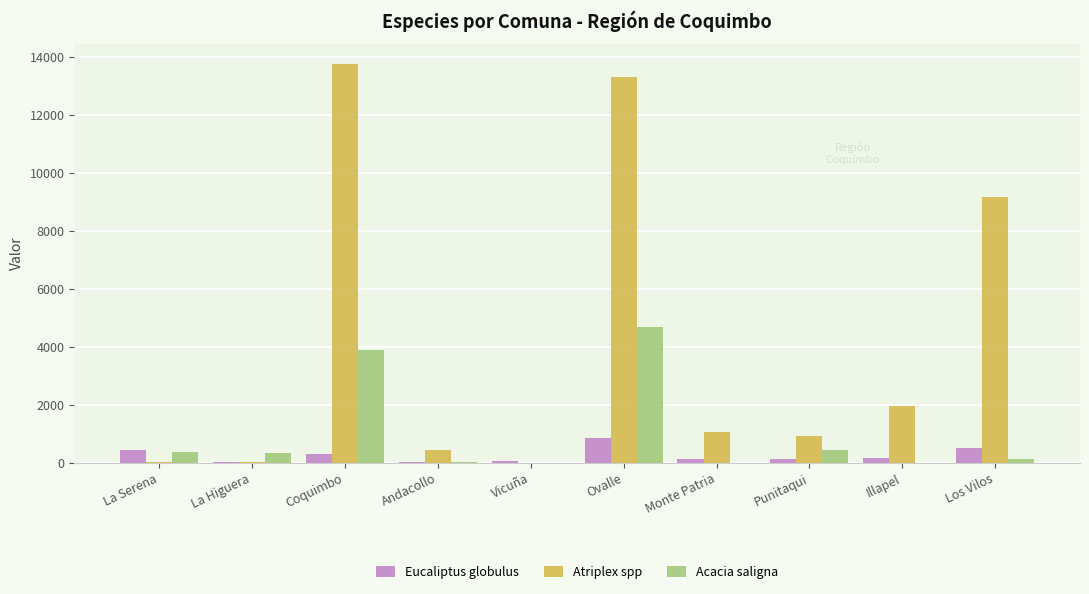

Which category has the highest value in the Eucaliptus globulus series?

Ovalle